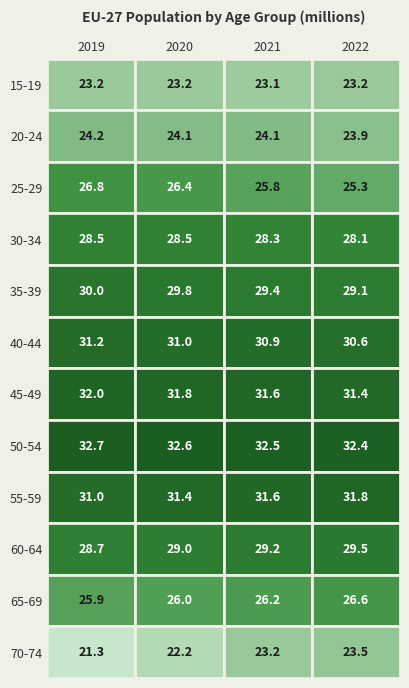

What is the total value across all series at 2019?

335484302